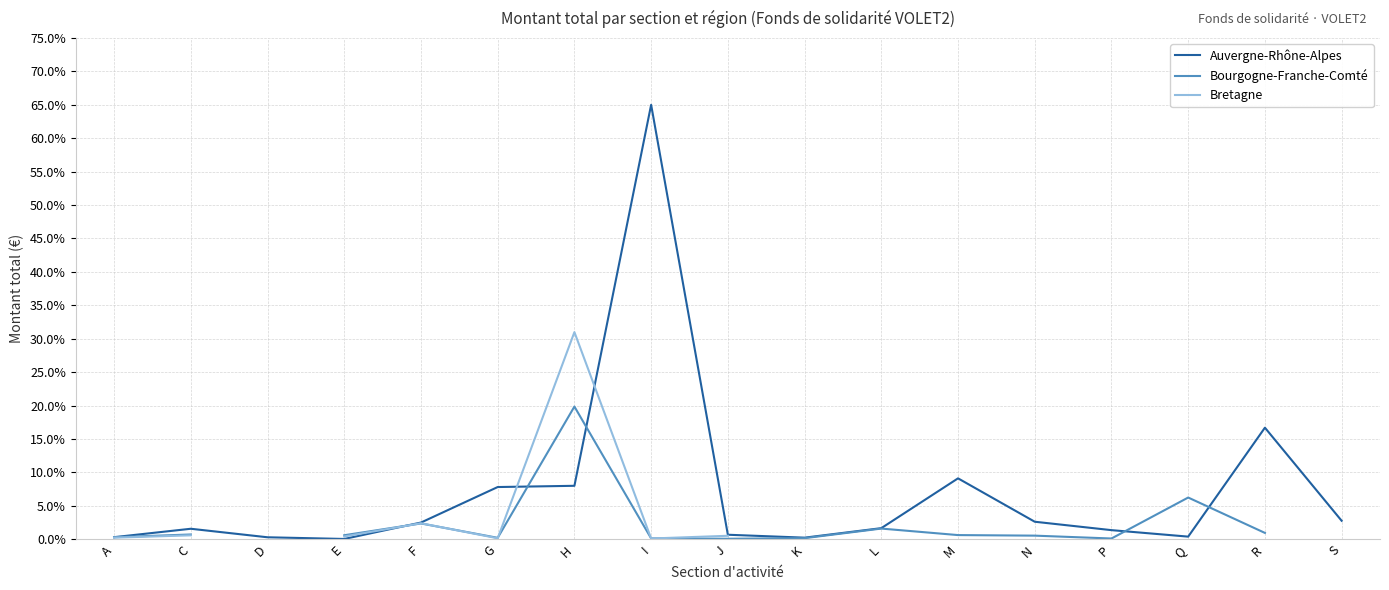

At which label does Auvergne-Rhône-Alpes reach its peak?

I